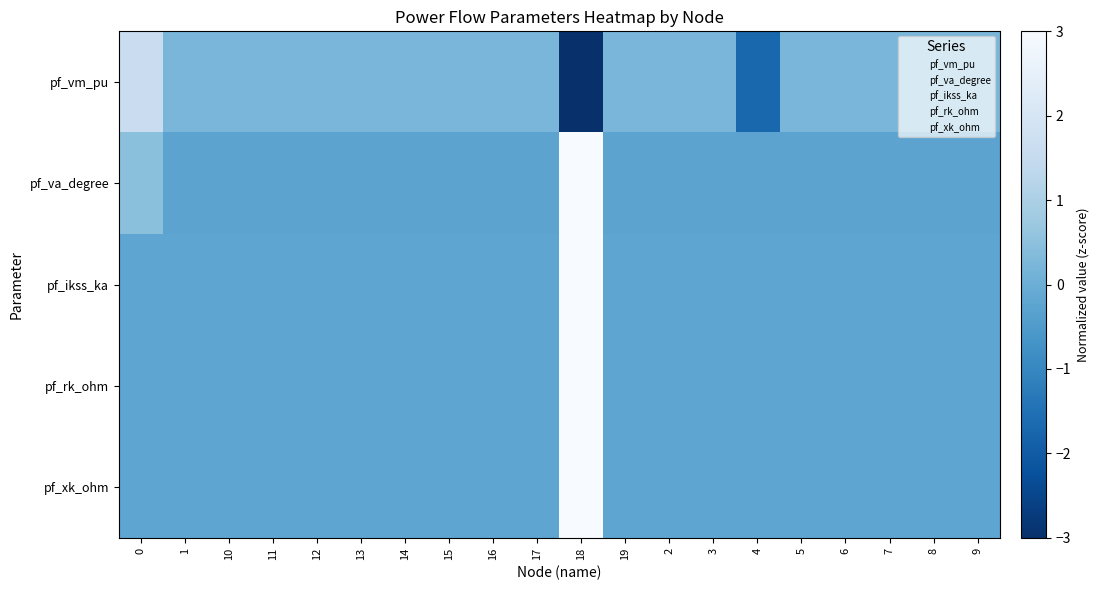

Which series changed the most between 19 and 7?

pf_vm_pu